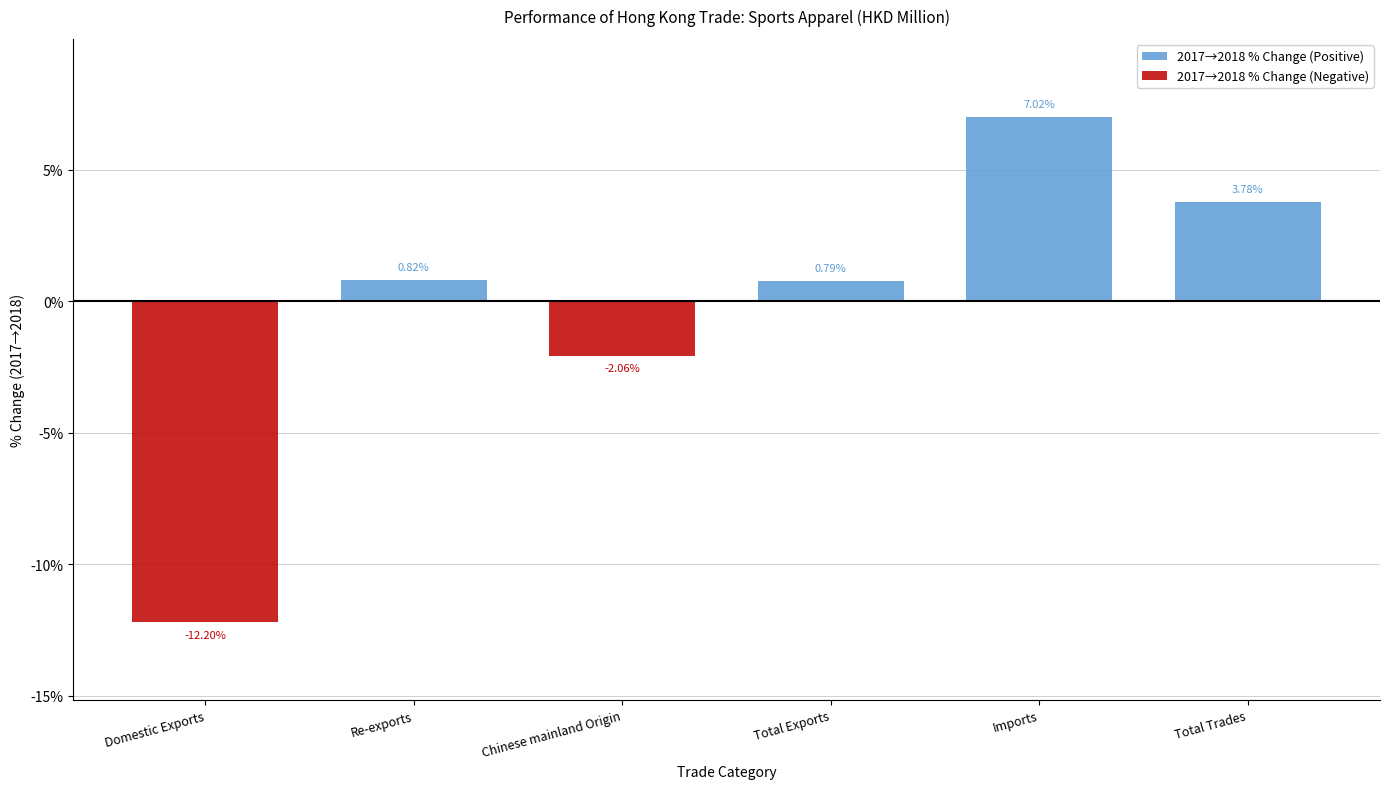

How many data points in 2017→2018 % Change (Negative) are less than 0?

2